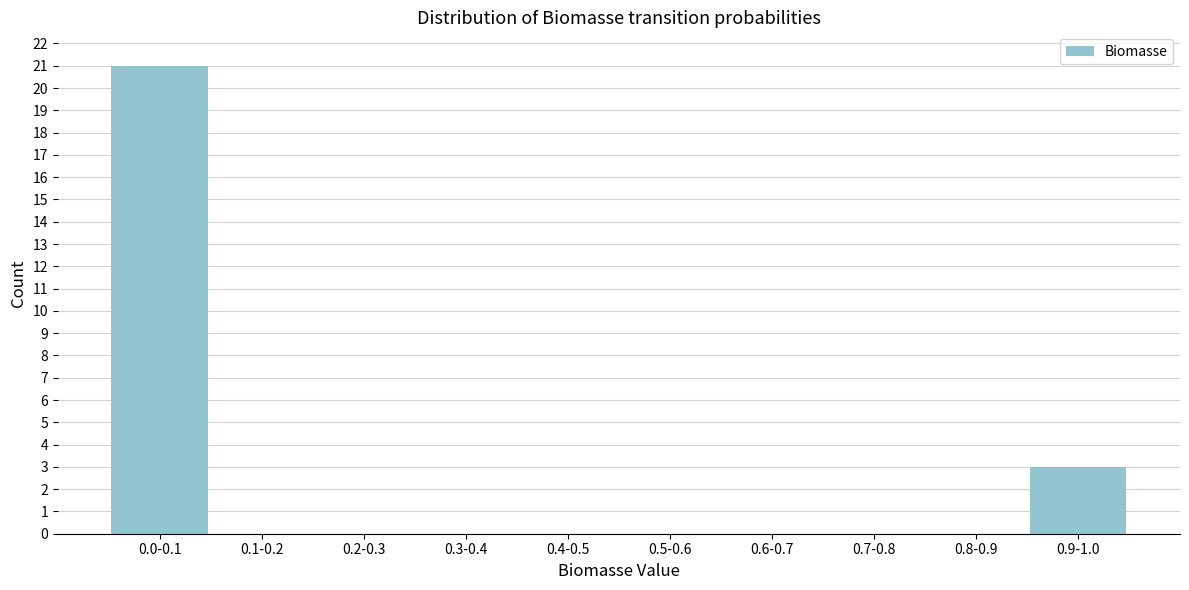

Reading right to left, extract all data points from this chart.

0.9-1.0=3	0.8-0.9=0	0.7-0.8=0	0.6-0.7=0	0.5-0.6=0	0.4-0.5=0	0.3-0.4=0	0.2-0.3=0	0.1-0.2=0	0.0-0.1=21